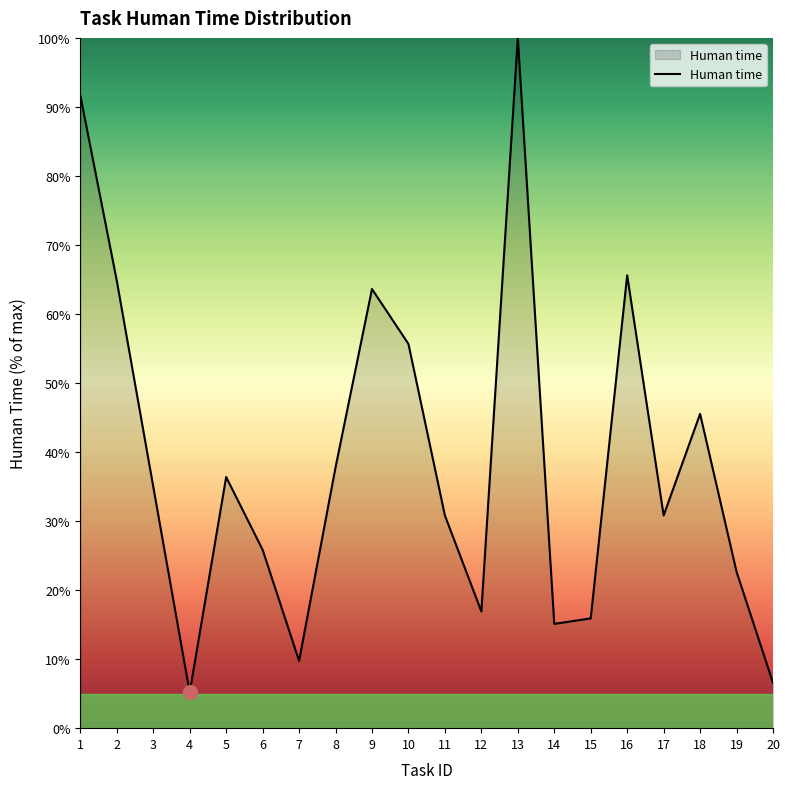

True or false: the data shows 45.5 at 18.

True